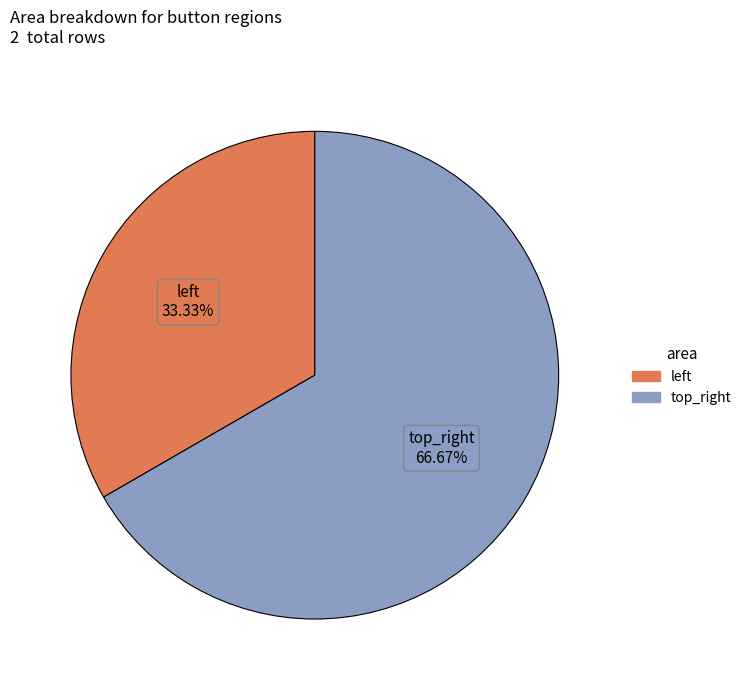

To the nearest percent, what percentage of the pie is top_right?

67%